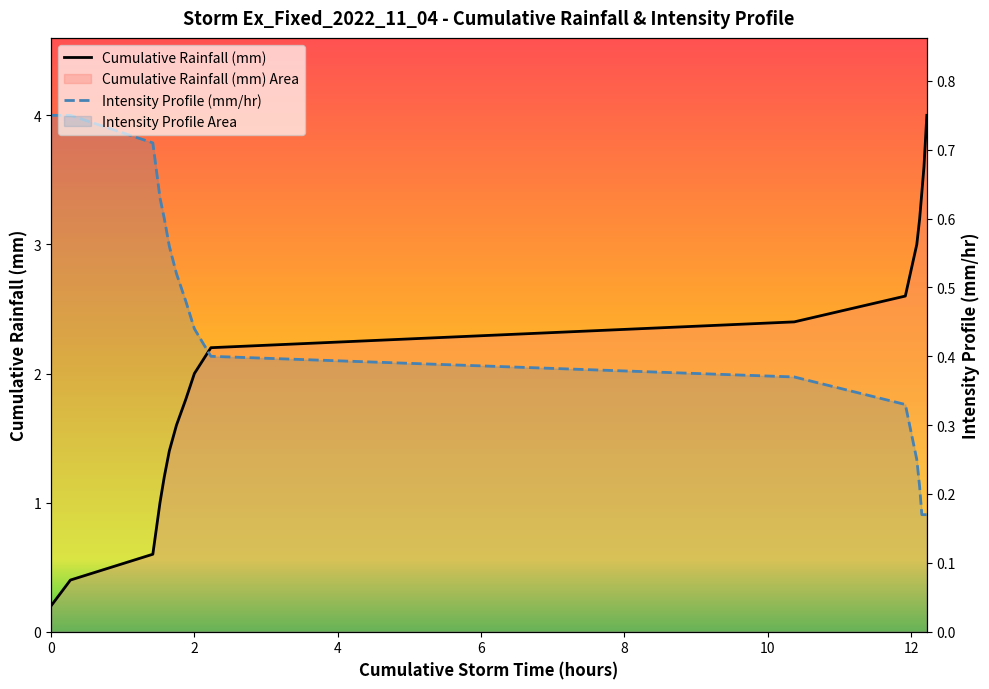

What is the value of the Cumulative Rainfall (mm) point at the 12th from the left?

2.4